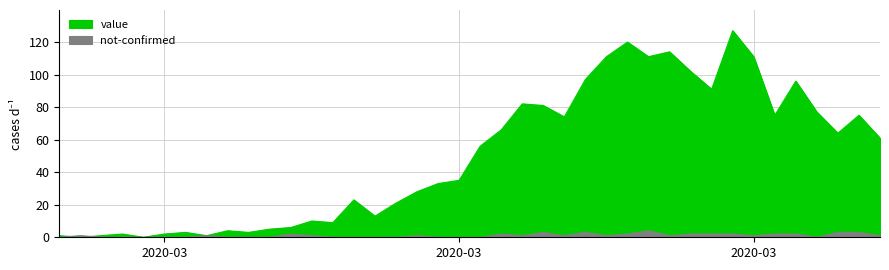

Between 2020-03-25 and 2020-03-28, which series saw the biggest shift?

value